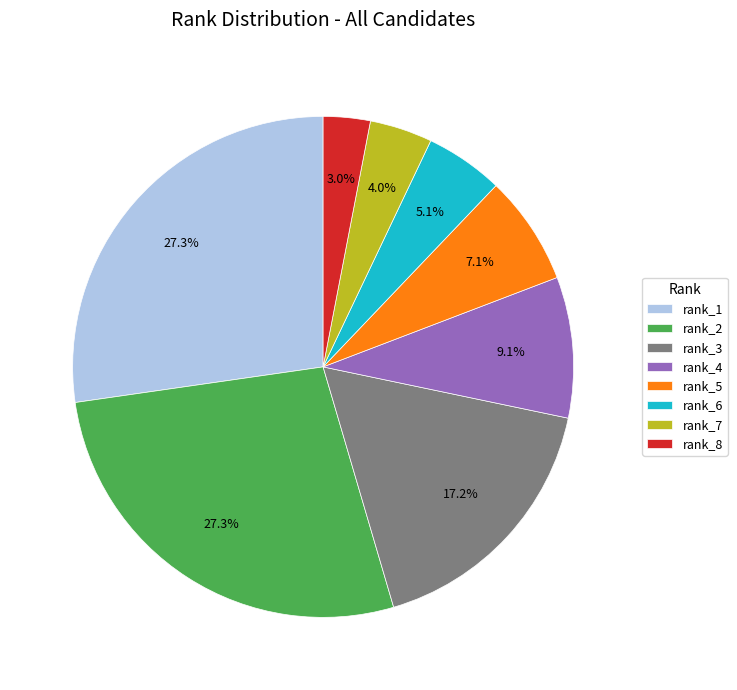

Which has a higher value, rank_5 or rank_4?

rank_4